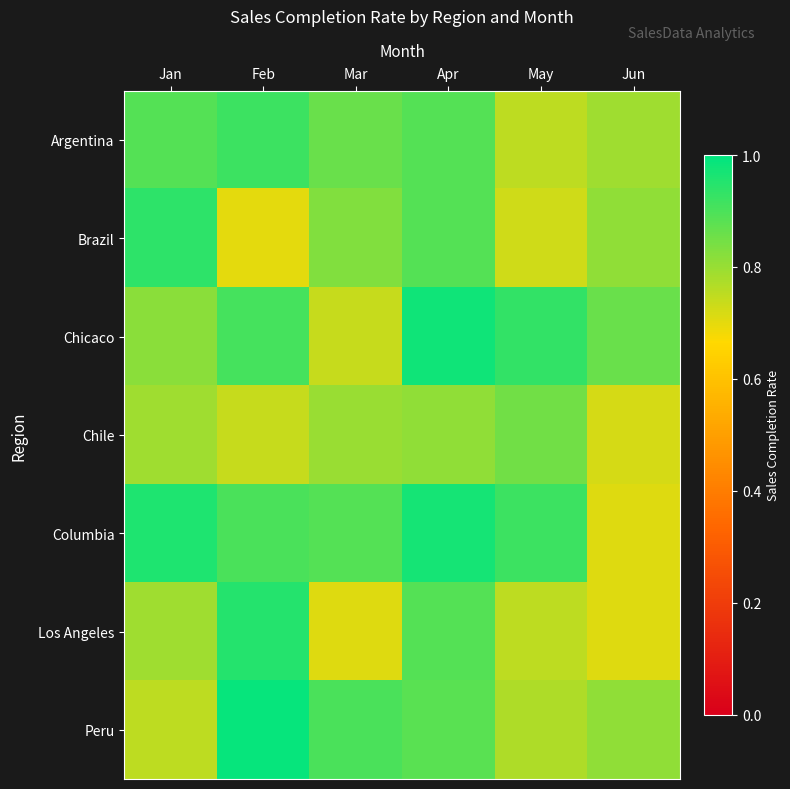

At which category is the sum across all series the highest?

Apr